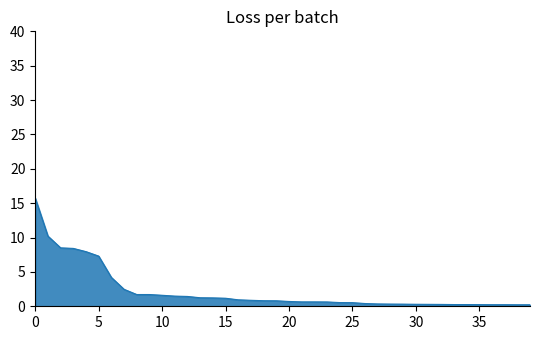

Does the chart display data point markers on the line(s)?

No